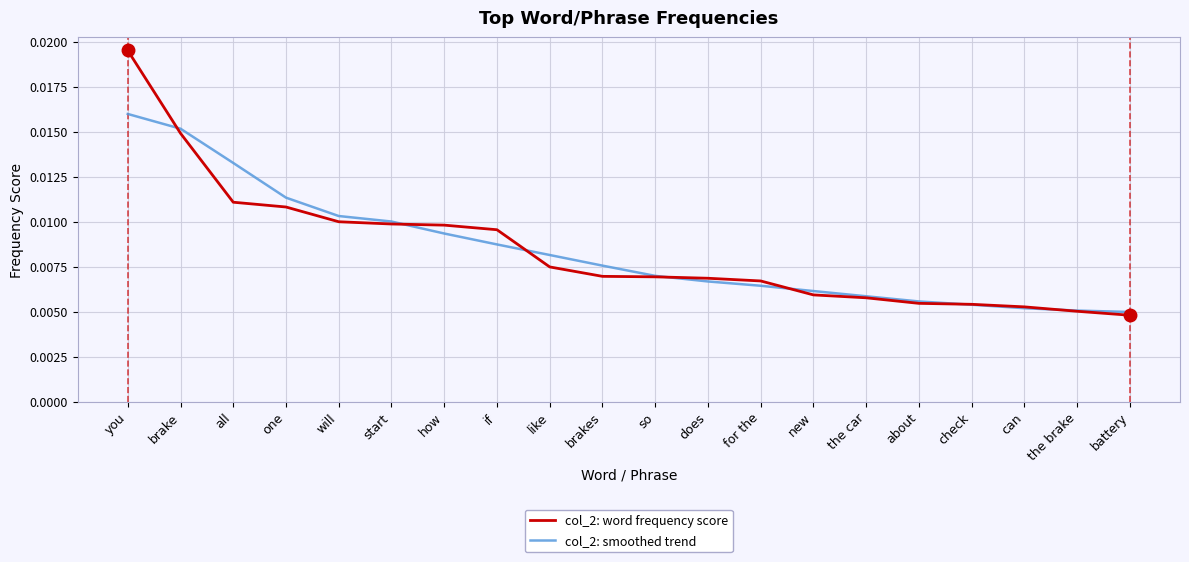

What position from the right is like?

12